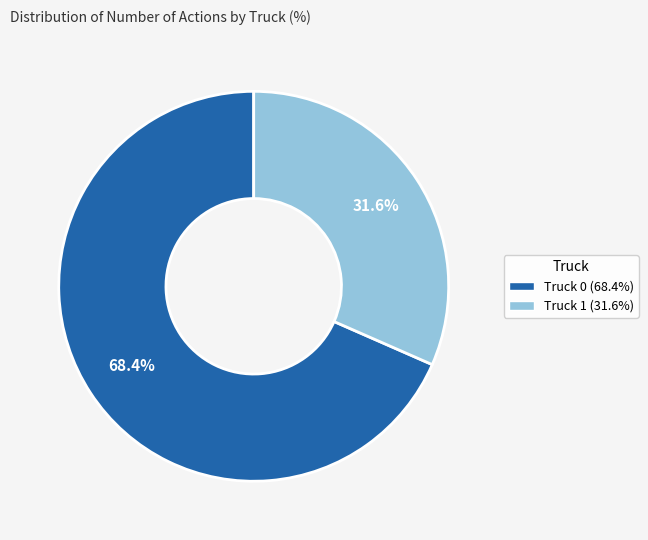

To the nearest percent, what portion does Truck 1 represent?

32%